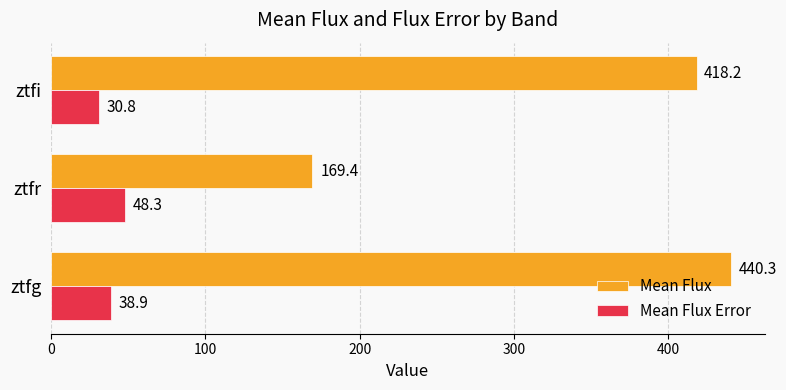

Between ztfg and ztfr, which series saw the biggest shift?

Mean Flux